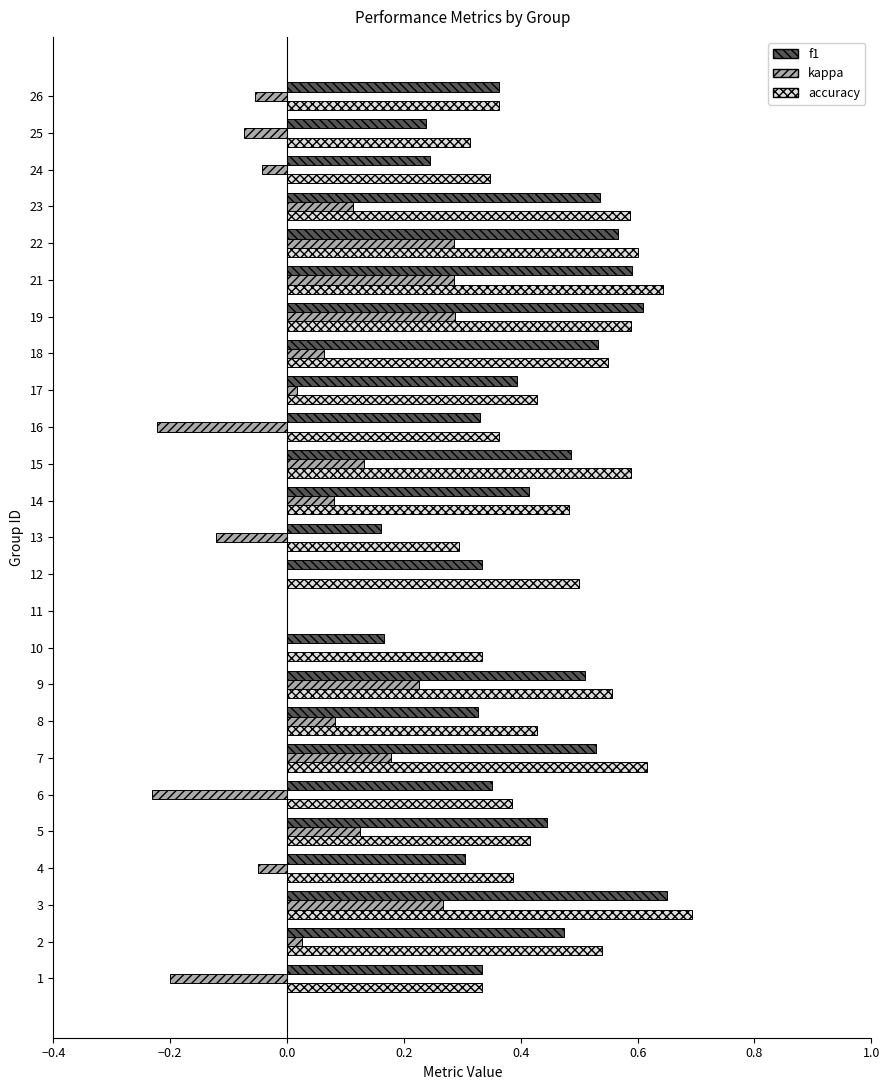

True or false: f1 has a value of 0.8 at 5.

False